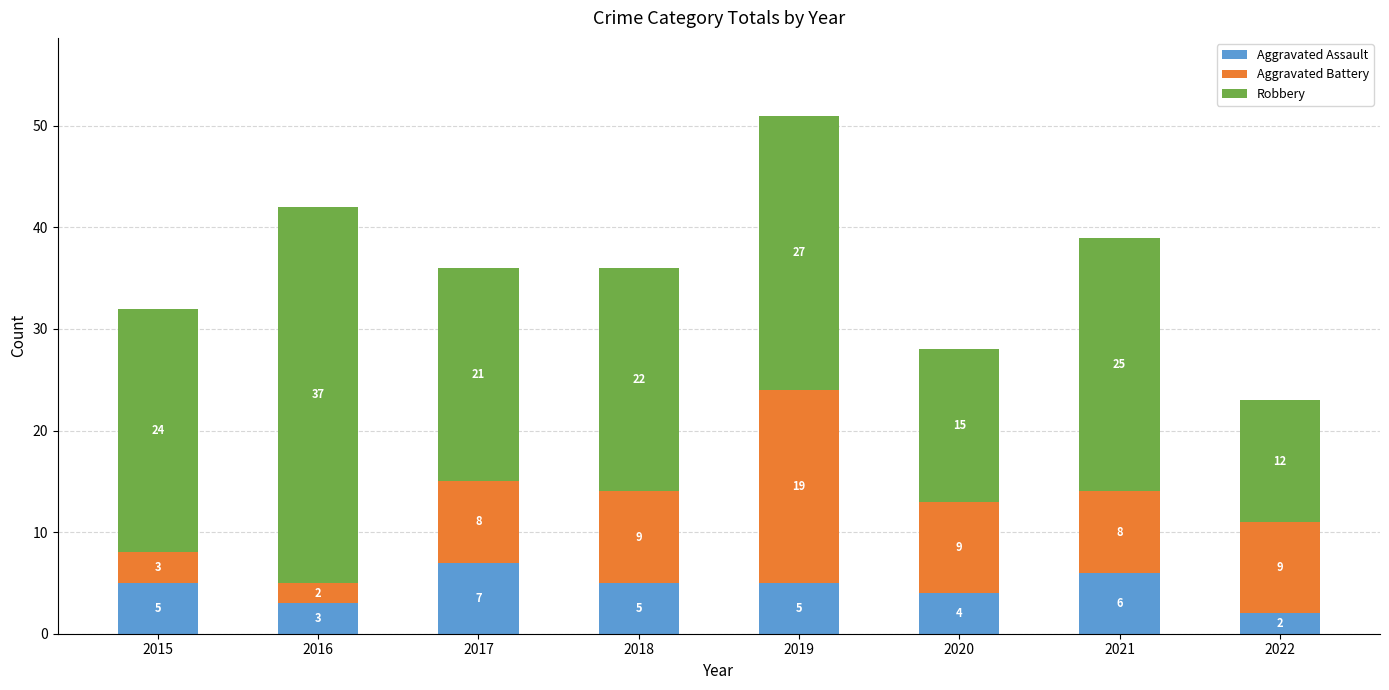

What value does the Aggravated Assault series have at 2021?

6